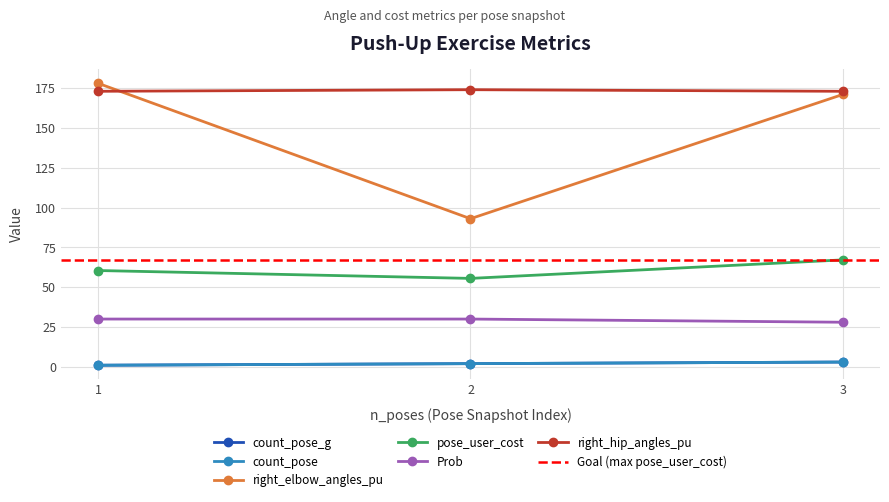

Is it true that right_elbow_angles_pu equals 290.1 at 3?

False